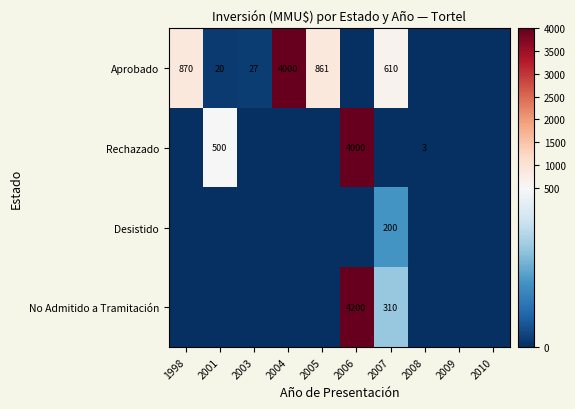

The Desistido series shows 133 at 2007. True or false?

False